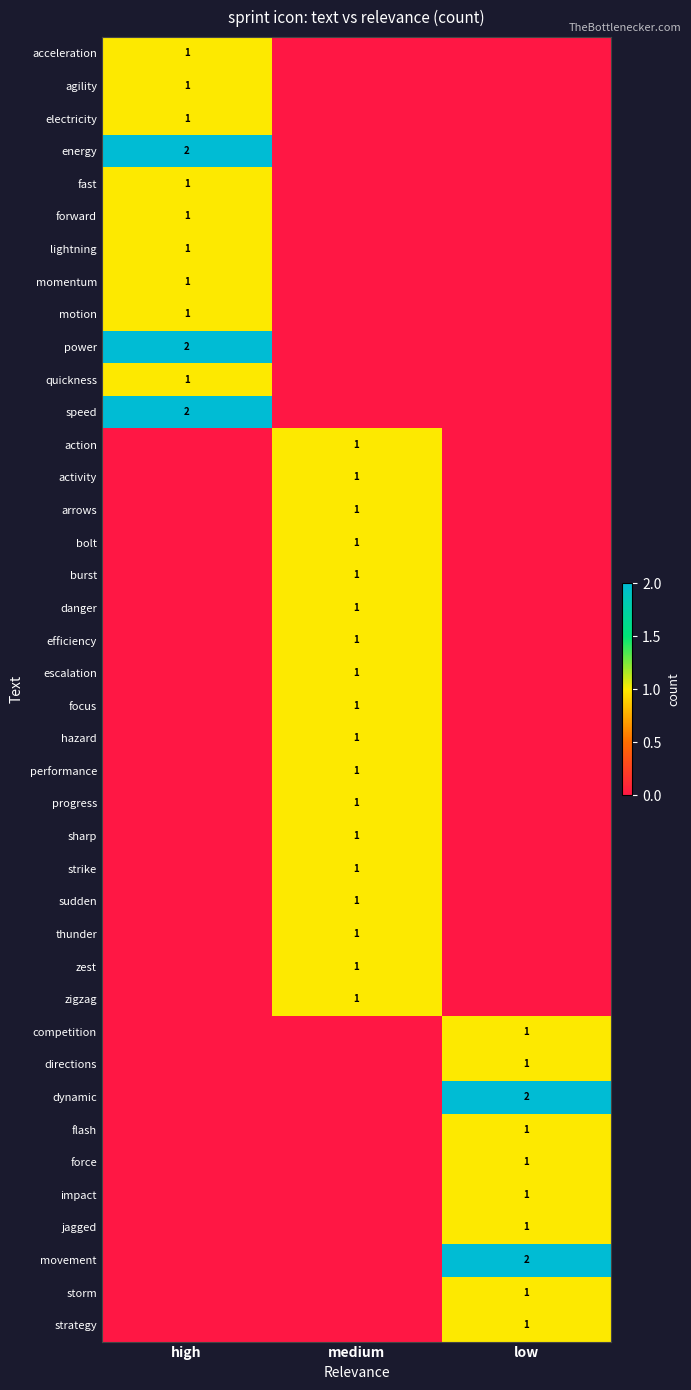

Between high and medium, which is larger?

high